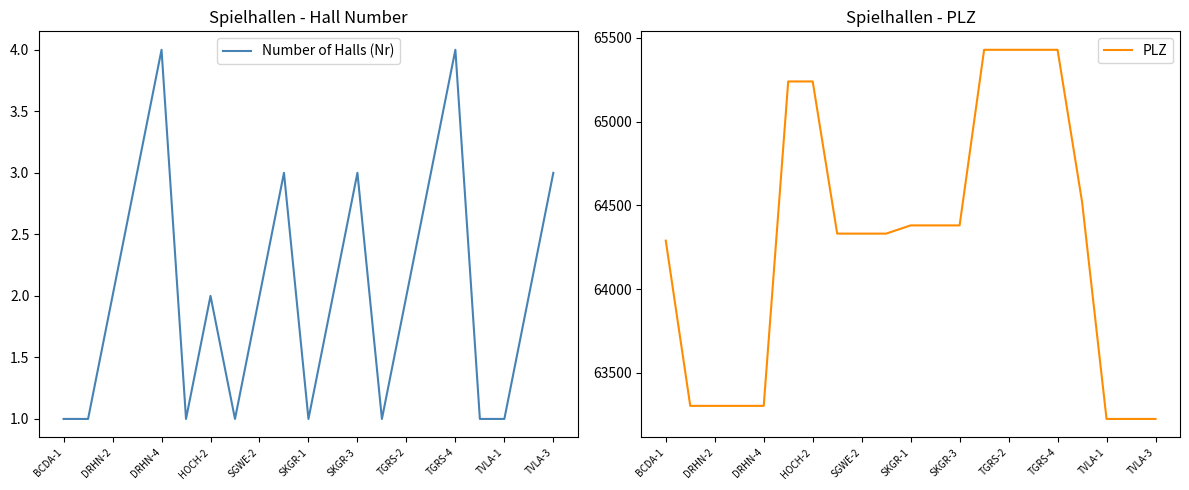

True or false: Number of Halls (Nr) and PLZ intersect in this chart.

False